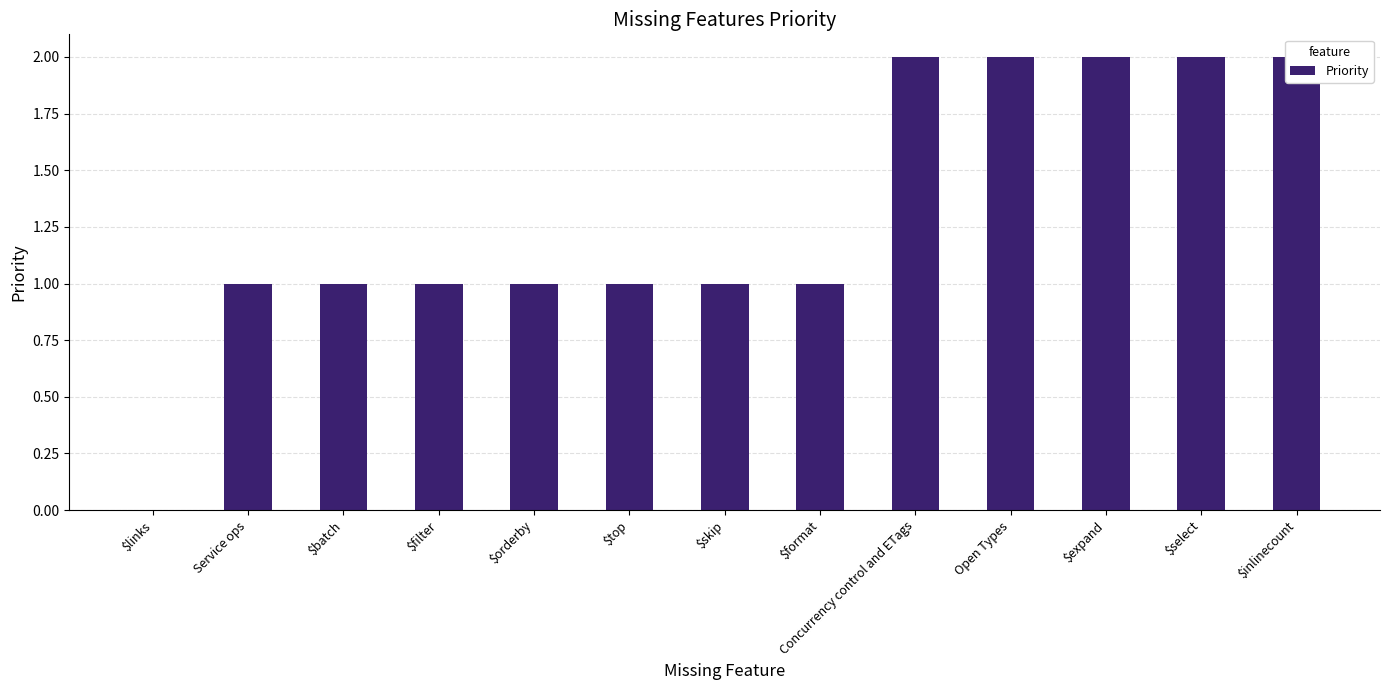

The value at $orderby is 2. True or false?

False